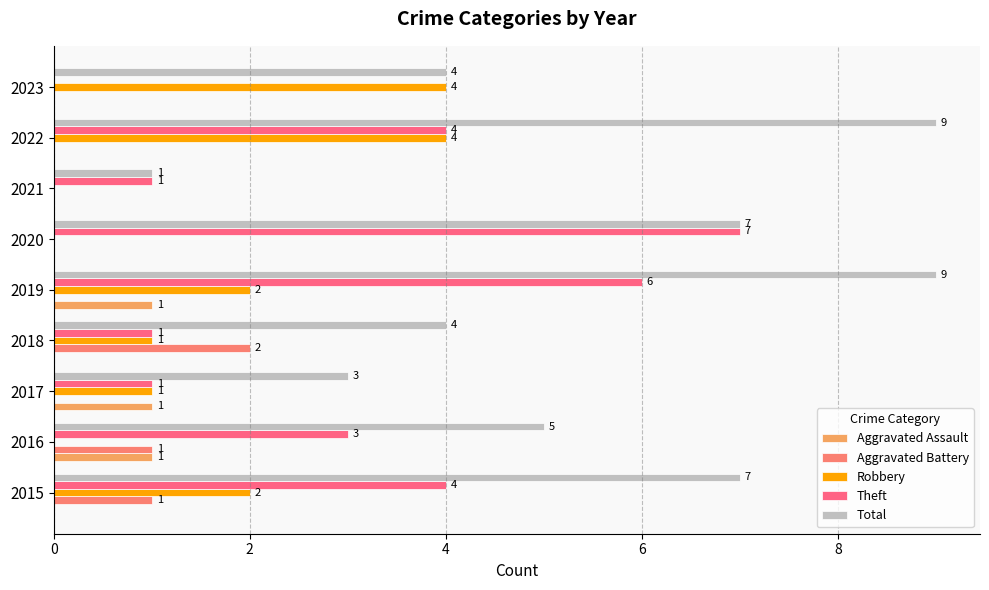

How many values in the Aggravated Assault series exceed 0?

3